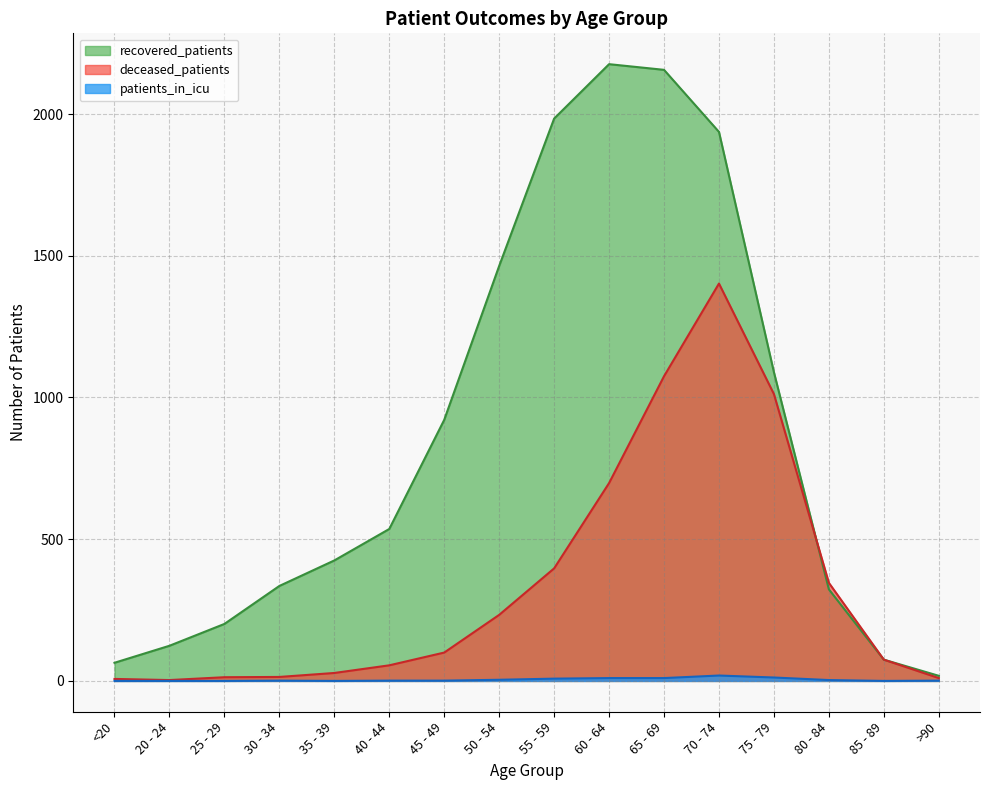

How many series are shown in this chart?

3